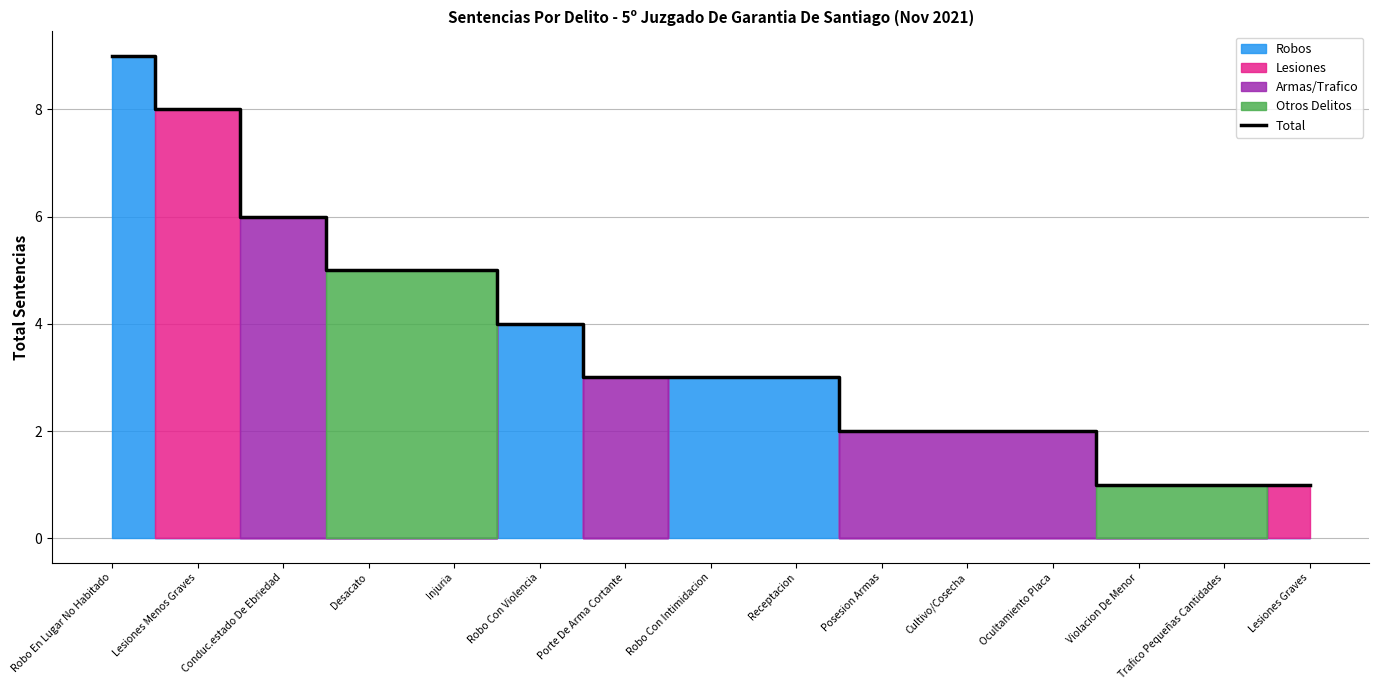

What is the difference between the values at Lesiones Menos Graves and Robo Con Violencia?

4